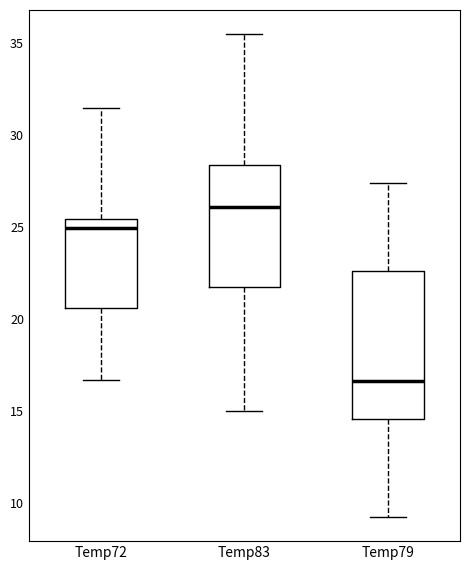

Comparing the boxes themselves (not the whiskers), which one is the tallest?

Temp79